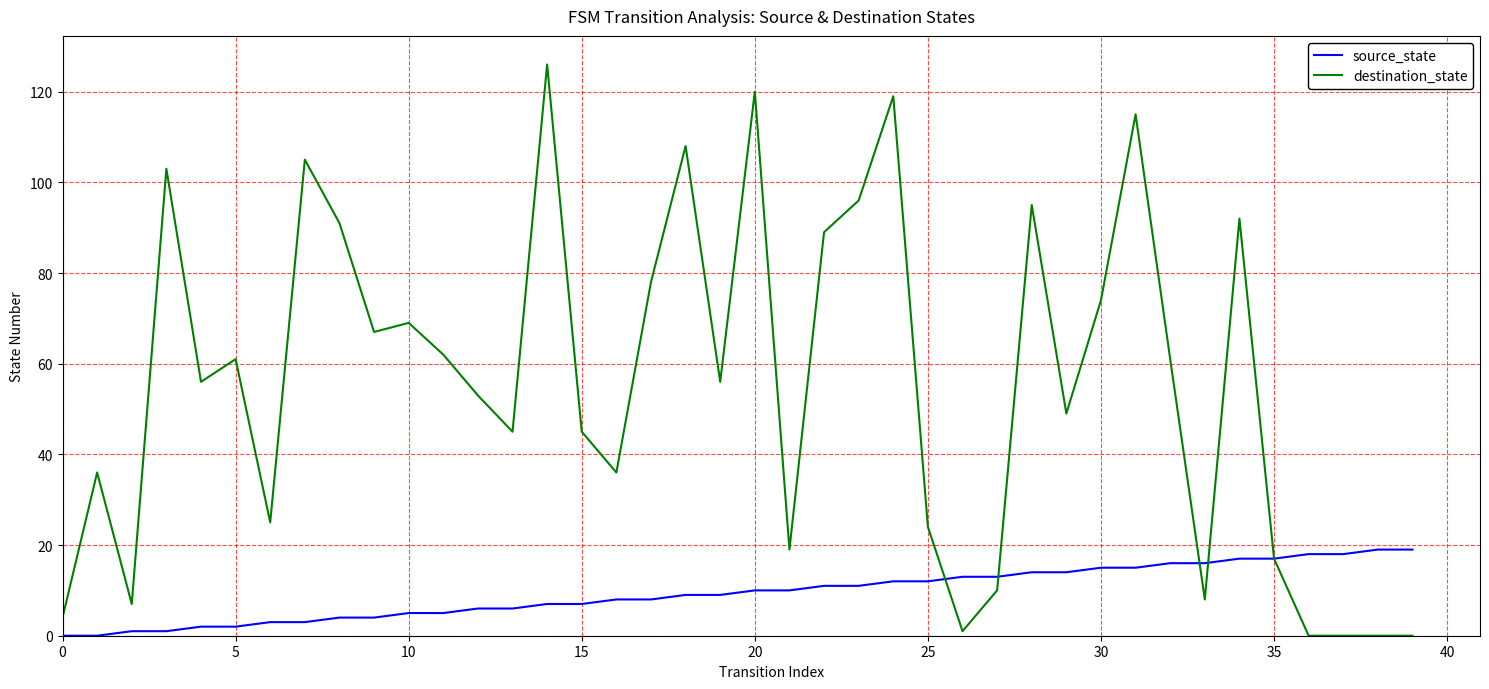

Which series has the largest total across all categories?

destination_state